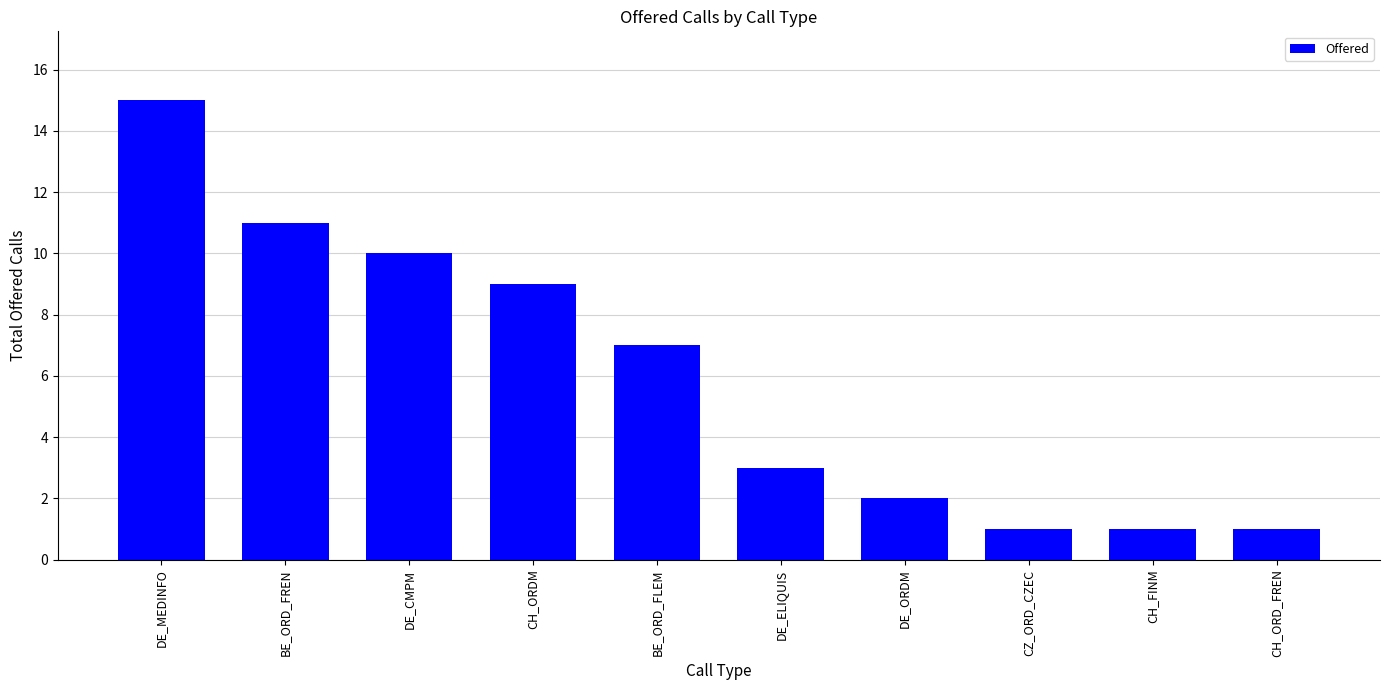

What is the maximum value shown in the chart?

15